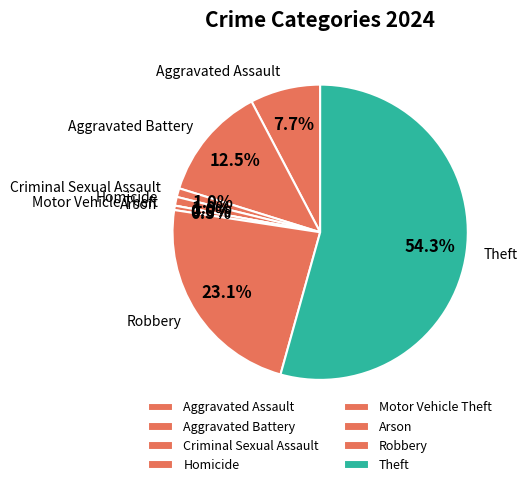

What percentage do Homicide and Theft together represent?

55.3%